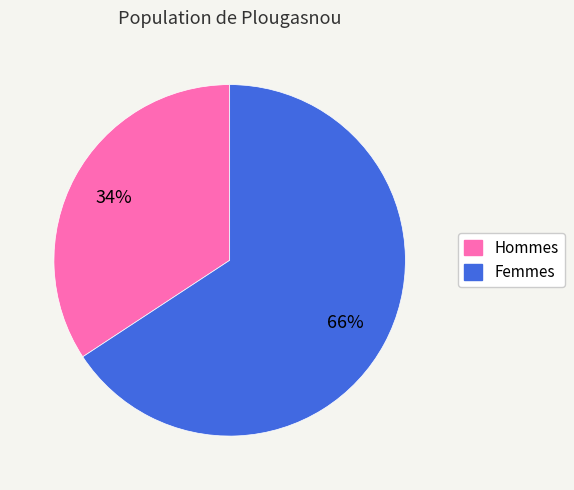

To the nearest percent, what is the average slice percentage?

50%